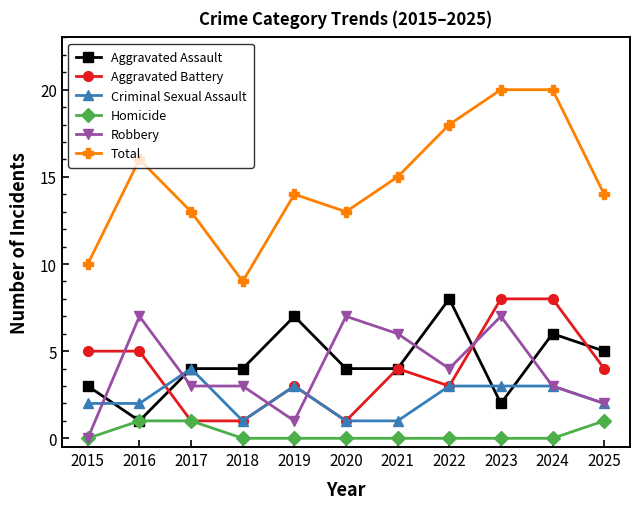

Count the Aggravated Assault values in the range 3 to 6.

7